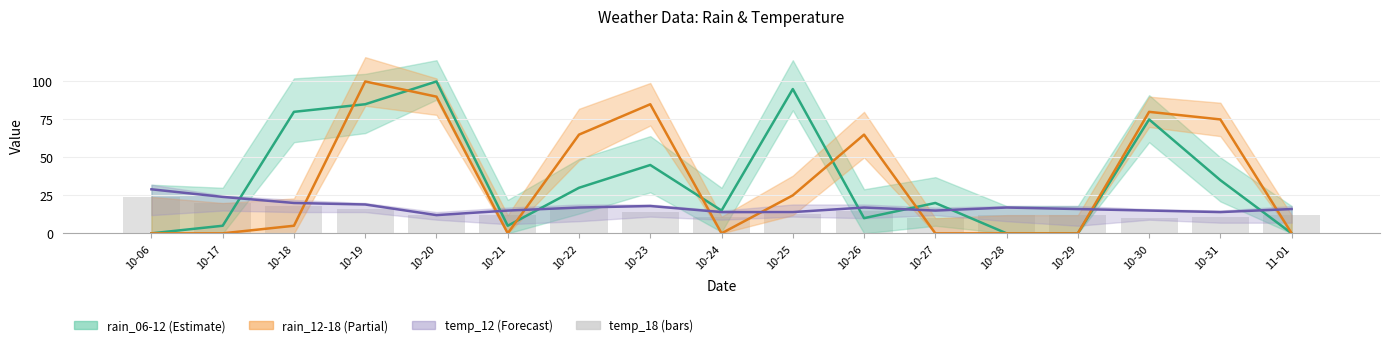

What is the difference between the second highest and second lowest values in the temp_12 series?

10